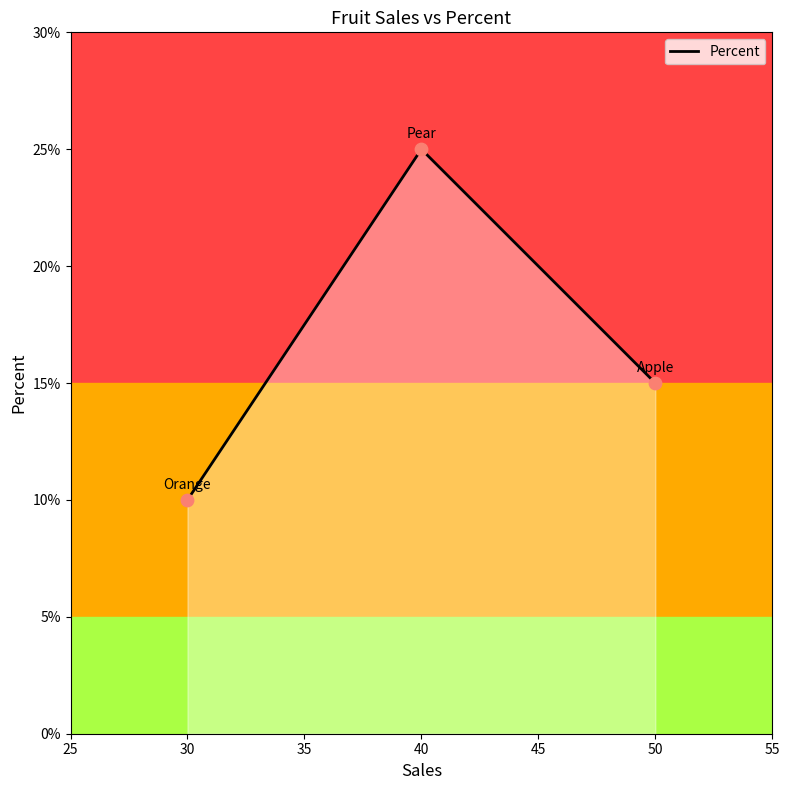

The value of Percent at 40 is 25. True or false?

True